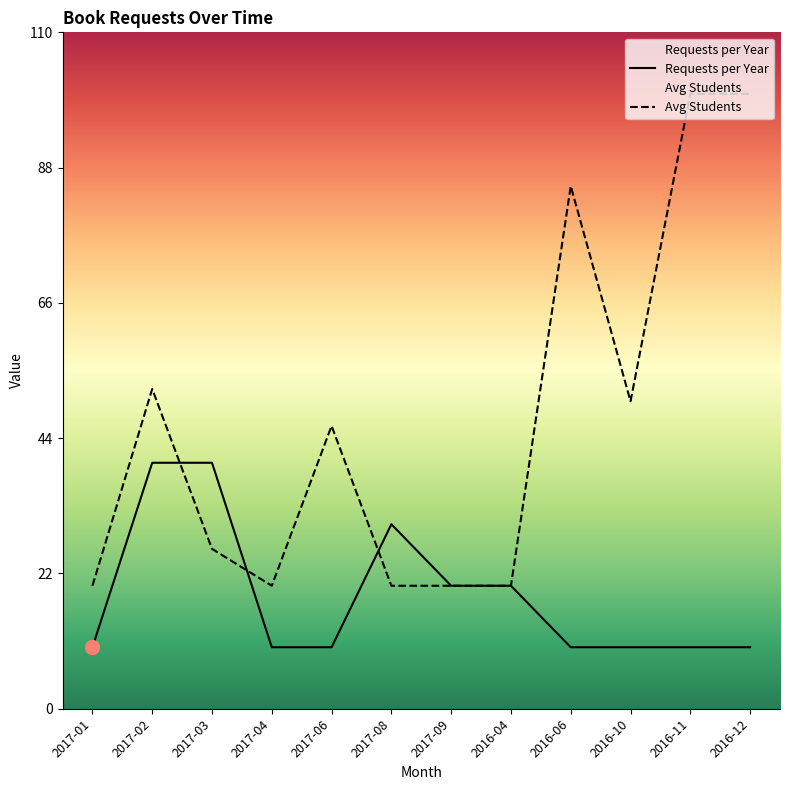

At which label does Requests per Year reach its peak?

2017-02